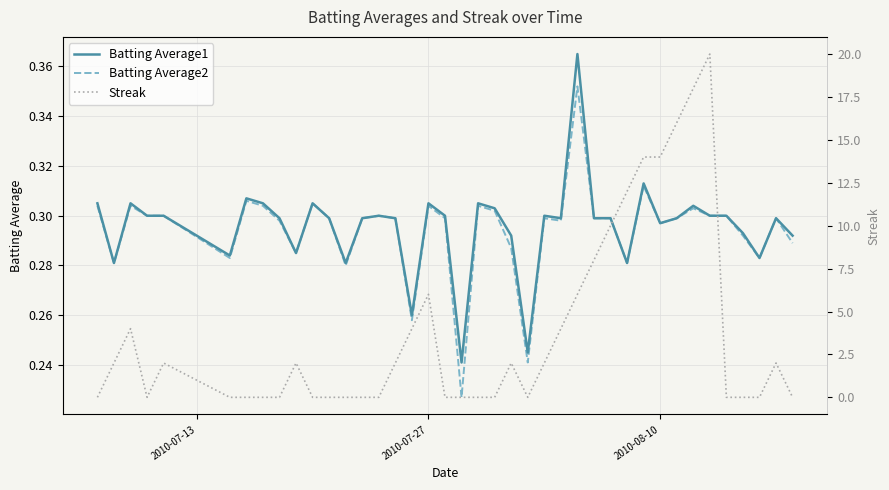

Count the number of categories in the chart.

40